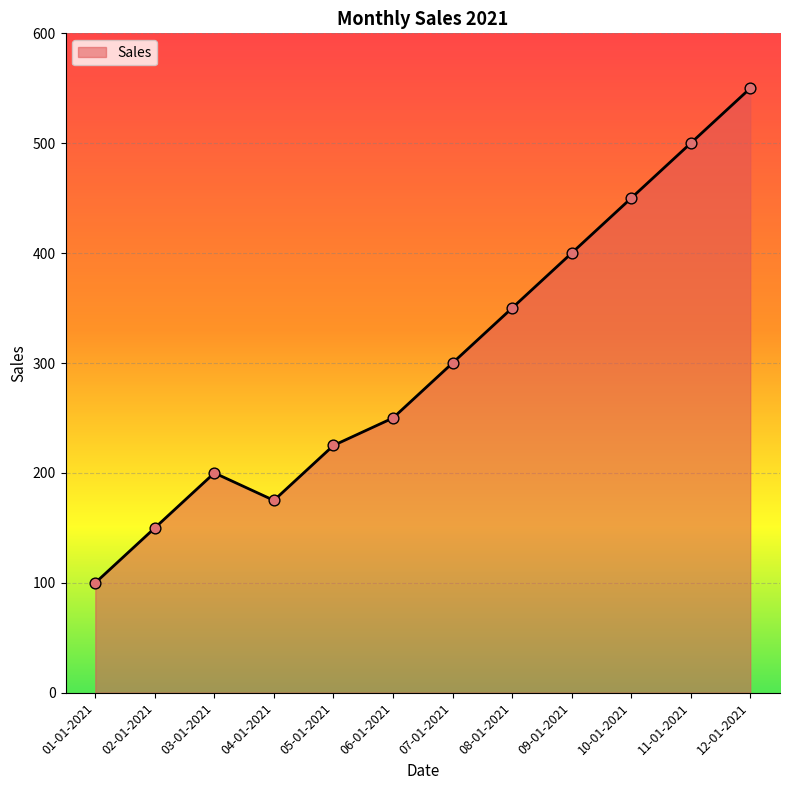

Which has a higher value, 06-01-2021 or 10-01-2021?

10-01-2021